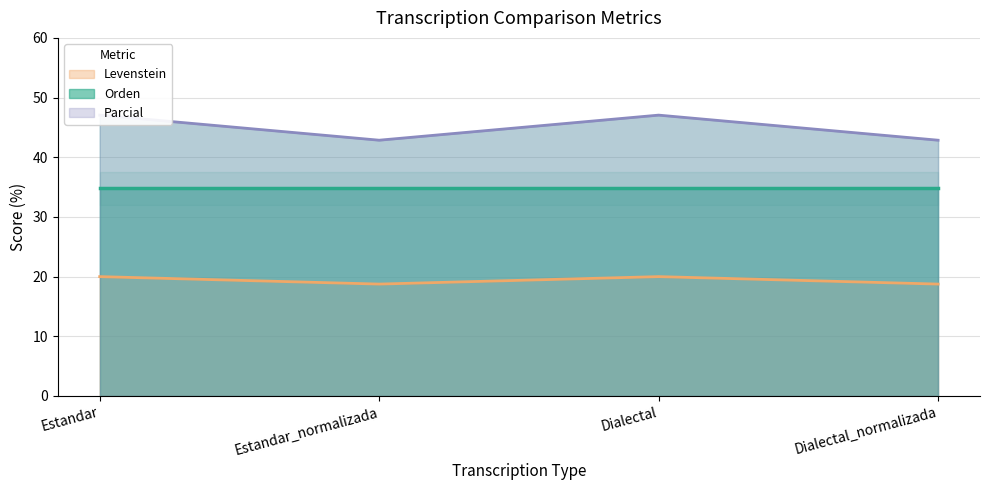

Count the number of categories in the chart.

4